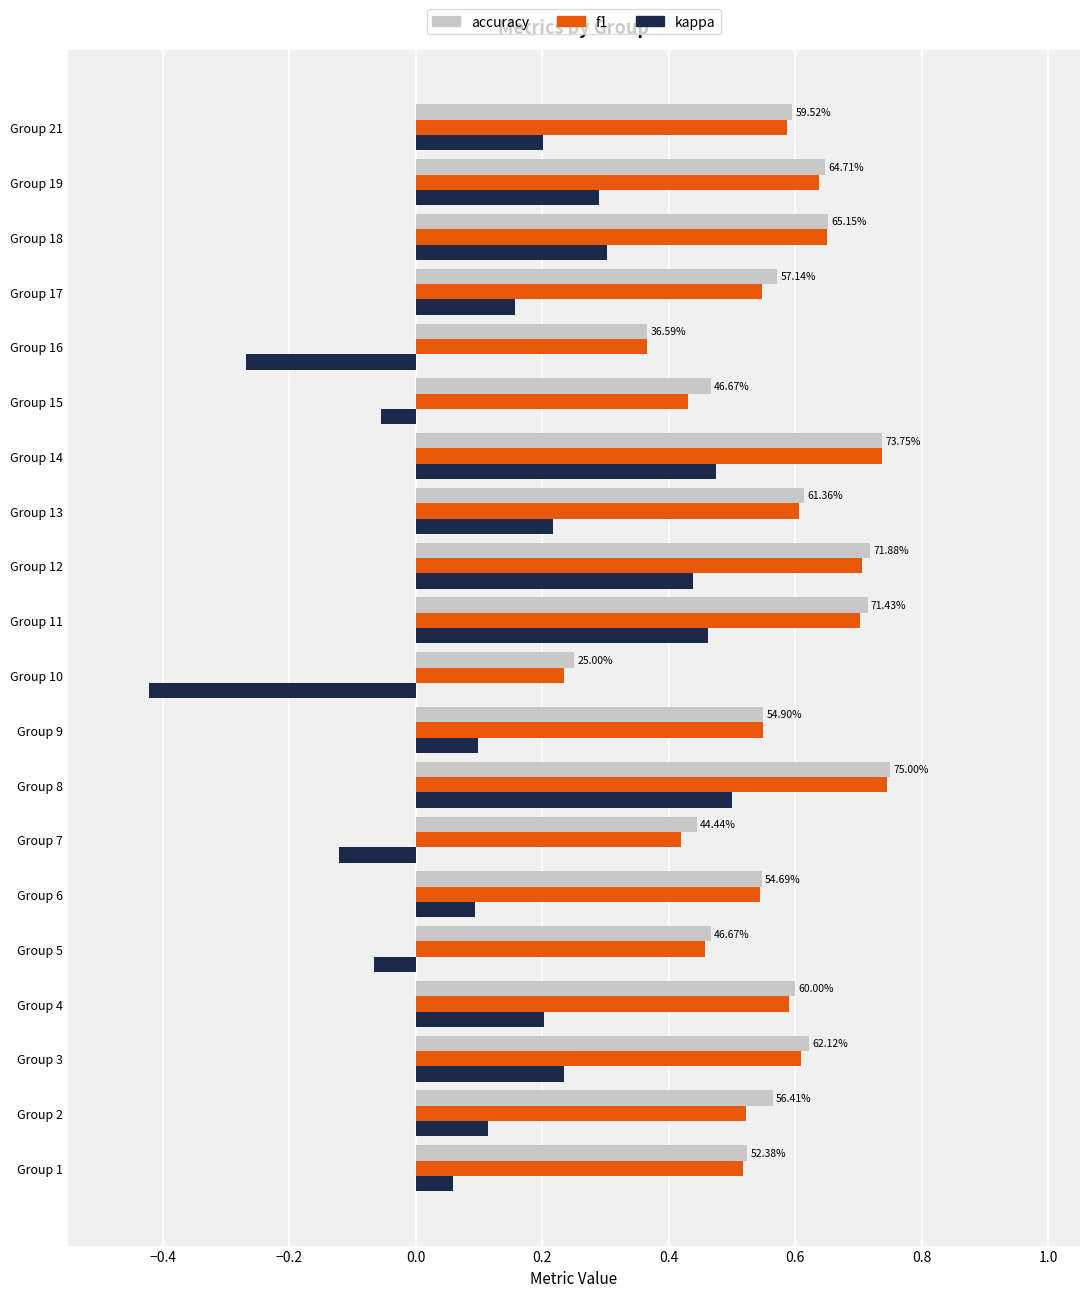

Is the value of accuracy at Group 1 greater than the value of f1 at Group 7?

Yes